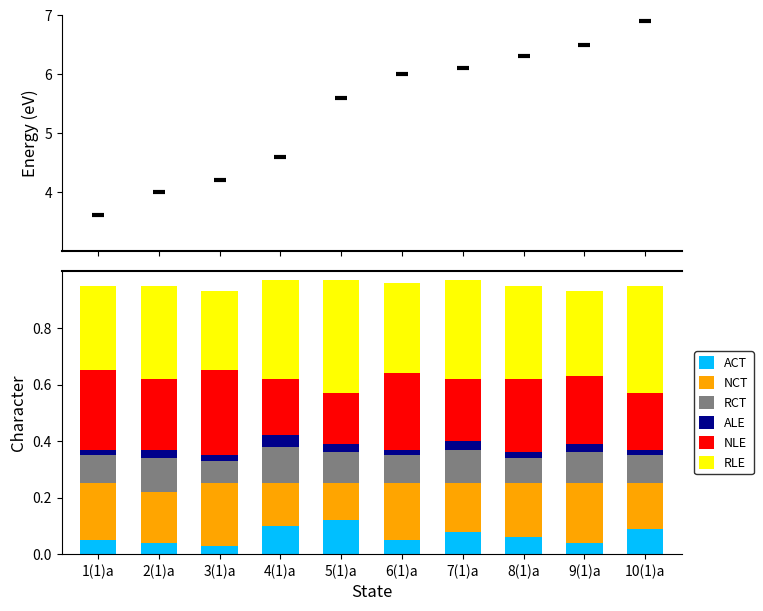

Which series has the largest Y range (max minus min)?

RLE